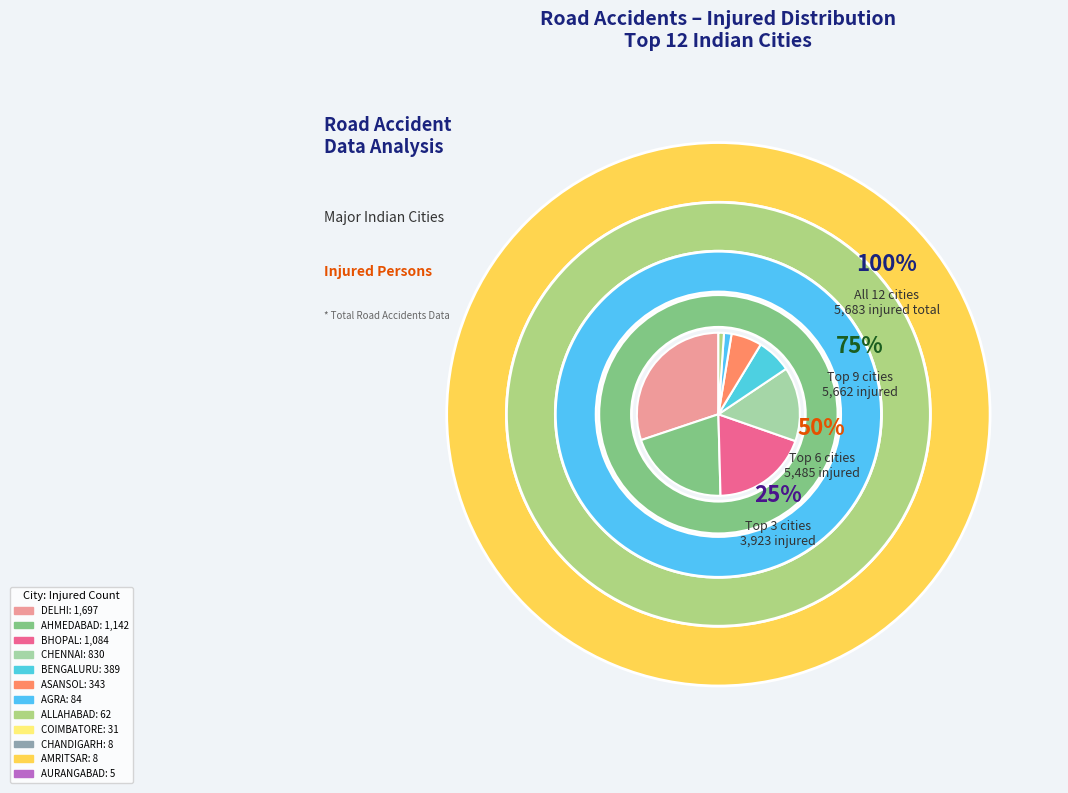

The COIMBATORE slice represents 11% of the pie. True or false?

False